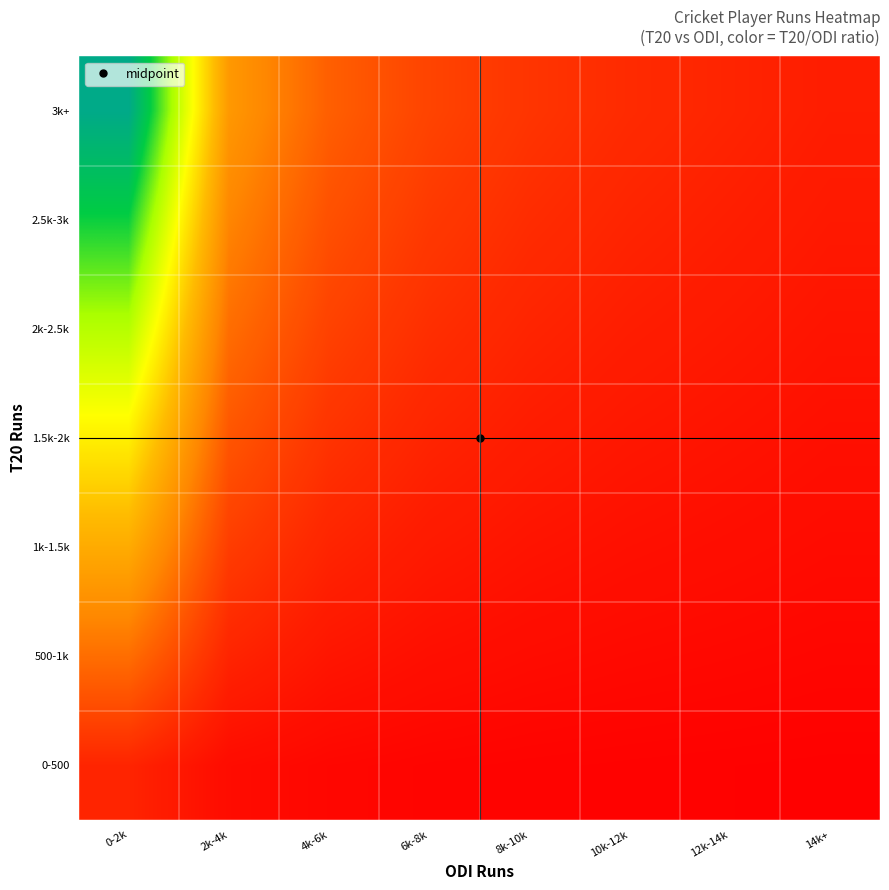

Reading left to right, list all the values displayed in this chart.

0-500: 0-2k=2.5	2k-4k=0.8	4k-6k=0.5	6k-8k=0.4	8k-10k=0.3	10k-12k=0.2	12k-14k=0.2	14k+=0.2
500-1k: 0-2k=7.5	2k-4k=2.5	4k-6k=1.5	6k-8k=1.1	8k-10k=0.8	10k-12k=0.7	12k-14k=0.6	14k+=0.5
1k-1.5k: 0-2k=12.5	2k-4k=4.2	4k-6k=2.5	6k-8k=1.8	8k-10k=1.4	10k-12k=1.1	12k-14k=1.0	14k+=0.8
1.5k-2k: 0-2k=17.5	2k-4k=5.8	4k-6k=3.5	6k-8k=2.5	8k-10k=1.9	10k-12k=1.6	12k-14k=1.3	14k+=1.1
2k-2.5k: 0-2k=22.5	2k-4k=7.5	4k-6k=4.5	6k-8k=3.2	8k-10k=2.5	10k-12k=2.0	12k-14k=1.7	14k+=1.4
2.5k-3k: 0-2k=27.5	2k-4k=9.2	4k-6k=5.5	6k-8k=3.9	8k-10k=3.1	10k-12k=2.5	12k-14k=2.1	14k+=1.7
3k+: 0-2k=32.5	2k-4k=10.8	4k-6k=6.5	6k-8k=4.6	8k-10k=3.6	10k-12k=3.0	12k-14k=2.5	14k+=2.0